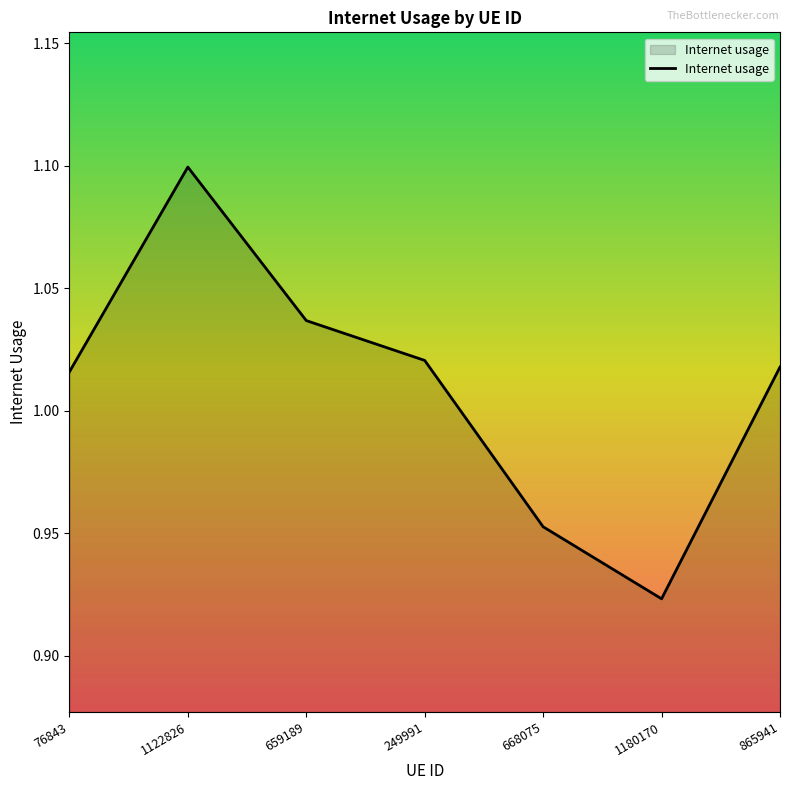

The chart shows a value of 0.6 at 249991. True or false?

False